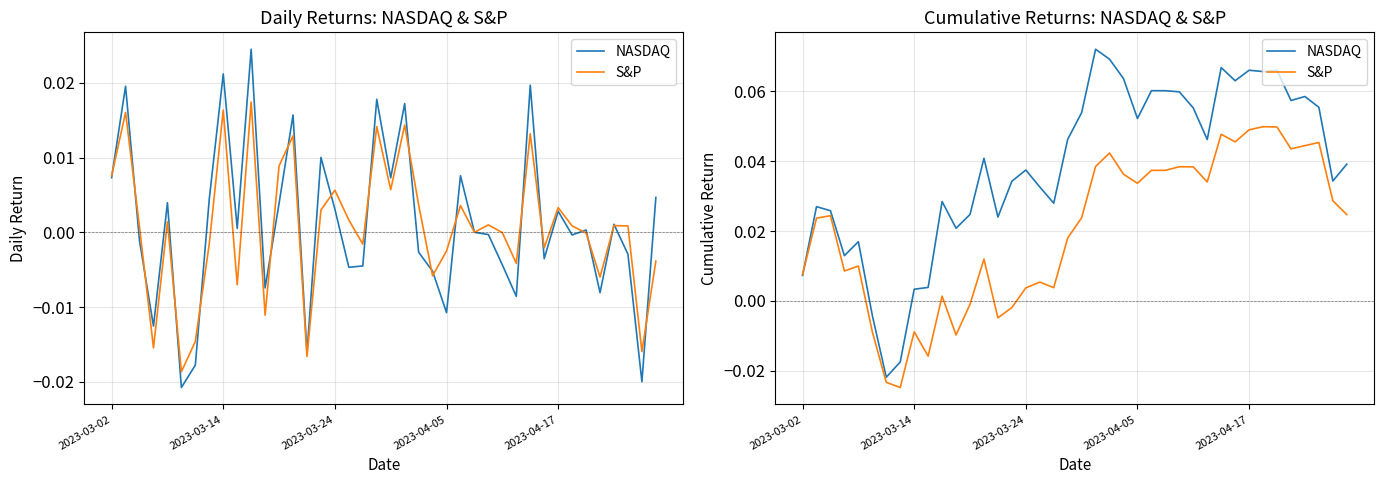

How many negative values does the S&P series have?

9